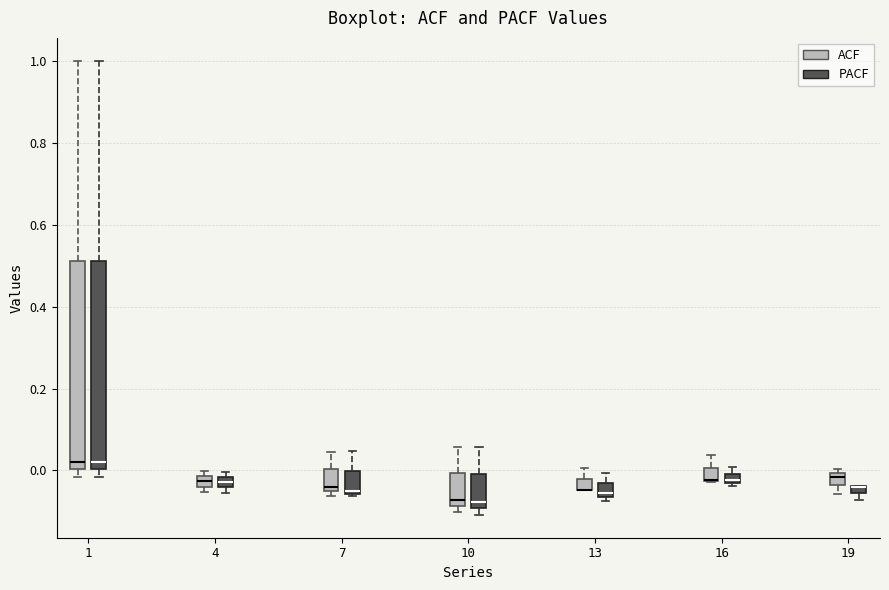

Where is the upper edge of the box for 10 (ACF) on the y-axis? The values are not printed on the chart, so give them approximately, as read against the axis.

0.00